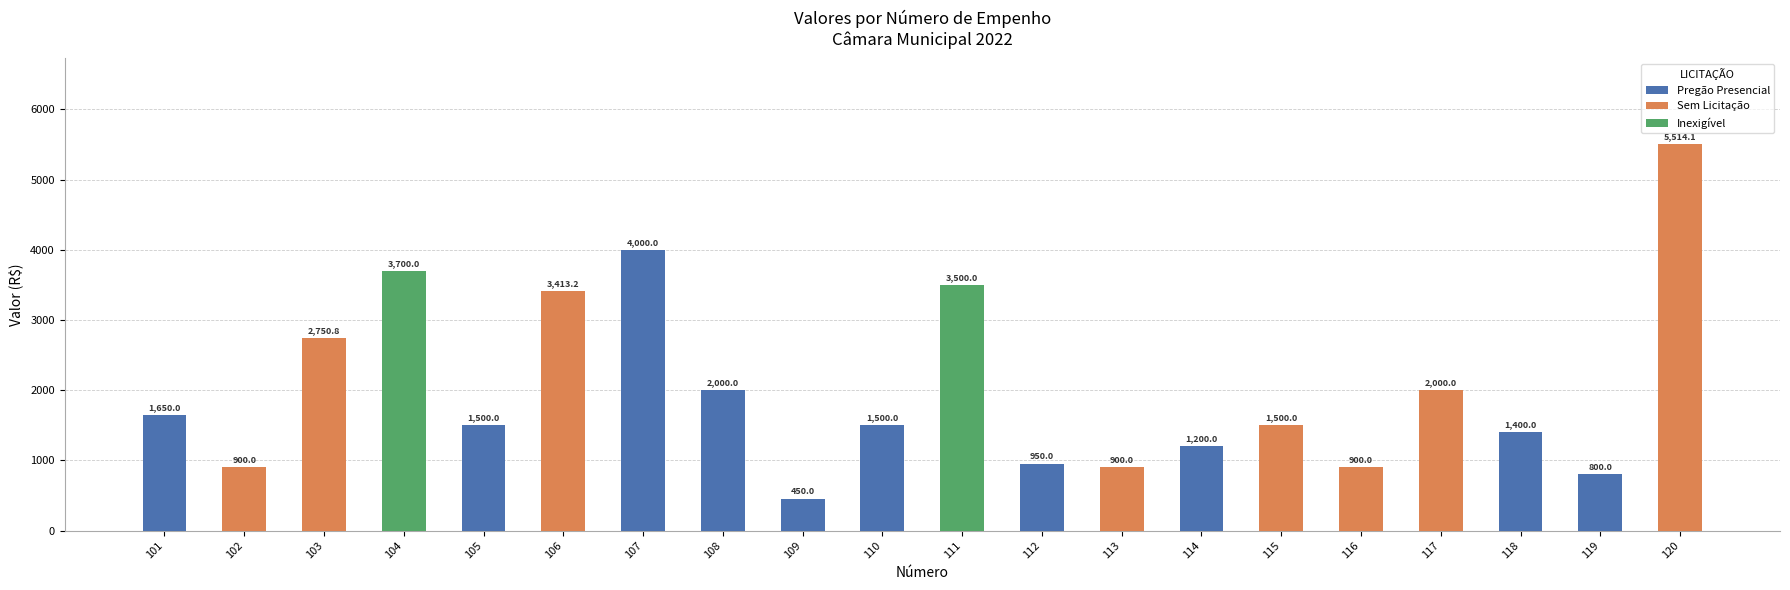

What is the sum of all values?

40528.1